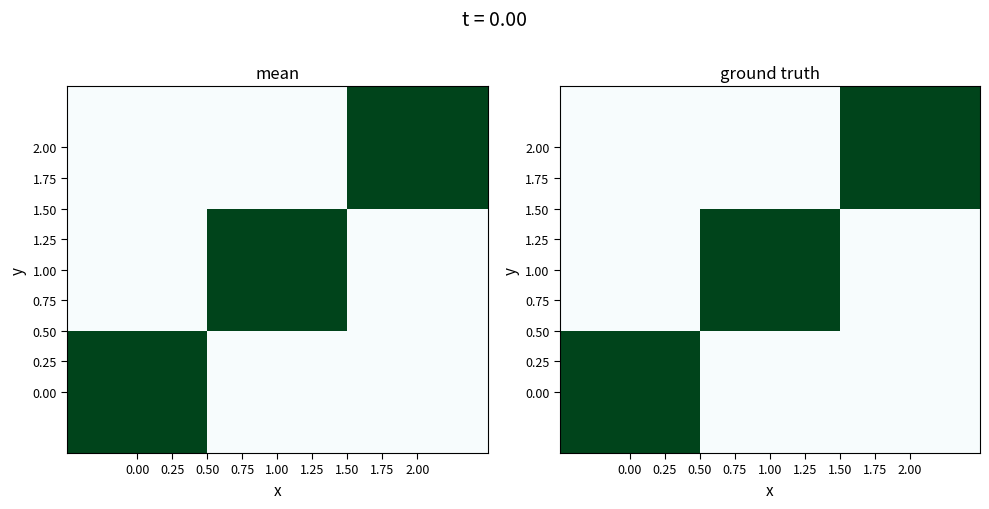

How many data points in 1.00 are above 0?

1